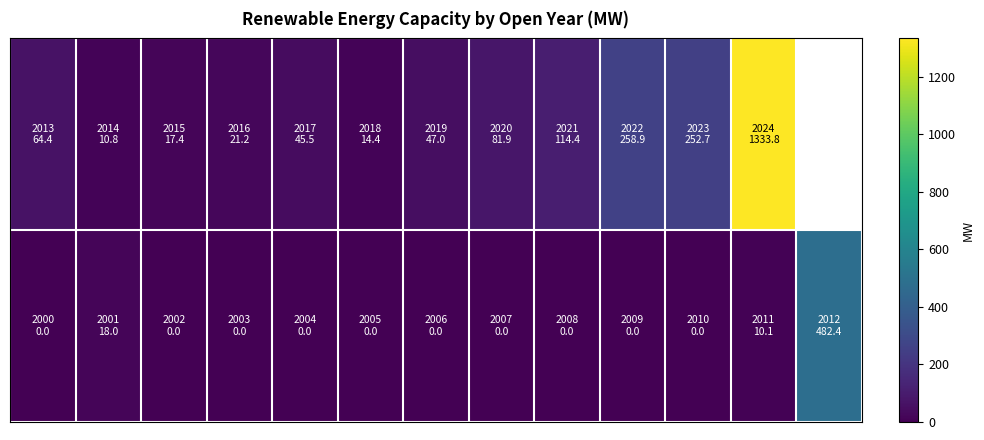

Count the number of data series in this chart.

2